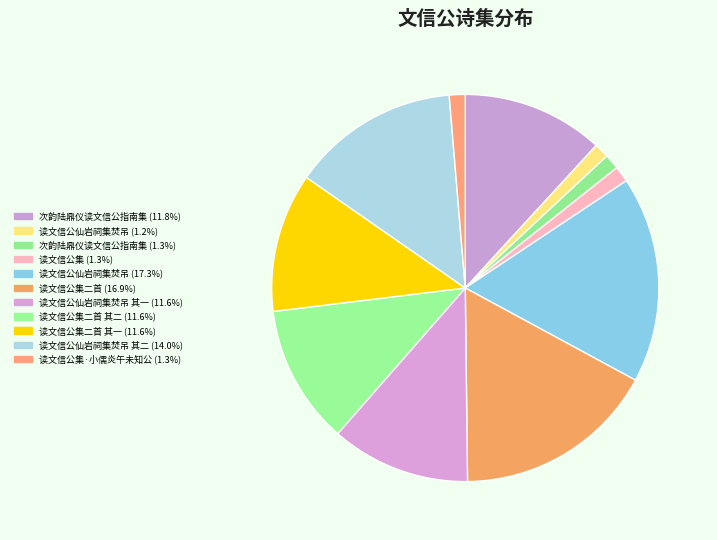

Count the number of slices in the pie.

11